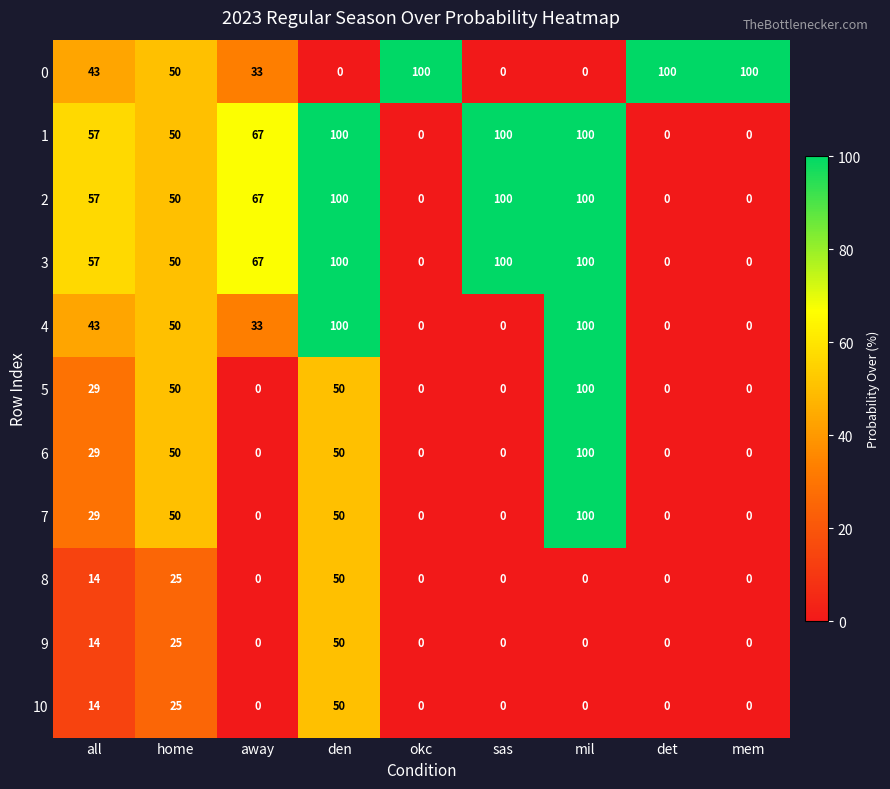

Count the 1 values in the range 0 to 100.

9